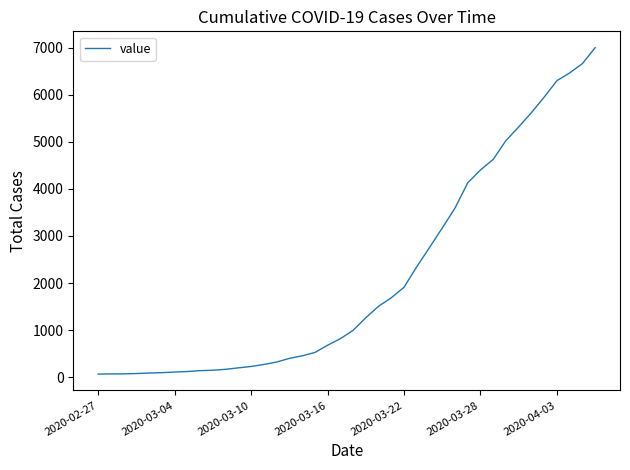

What is the difference between the maximum and minimum values?

6939